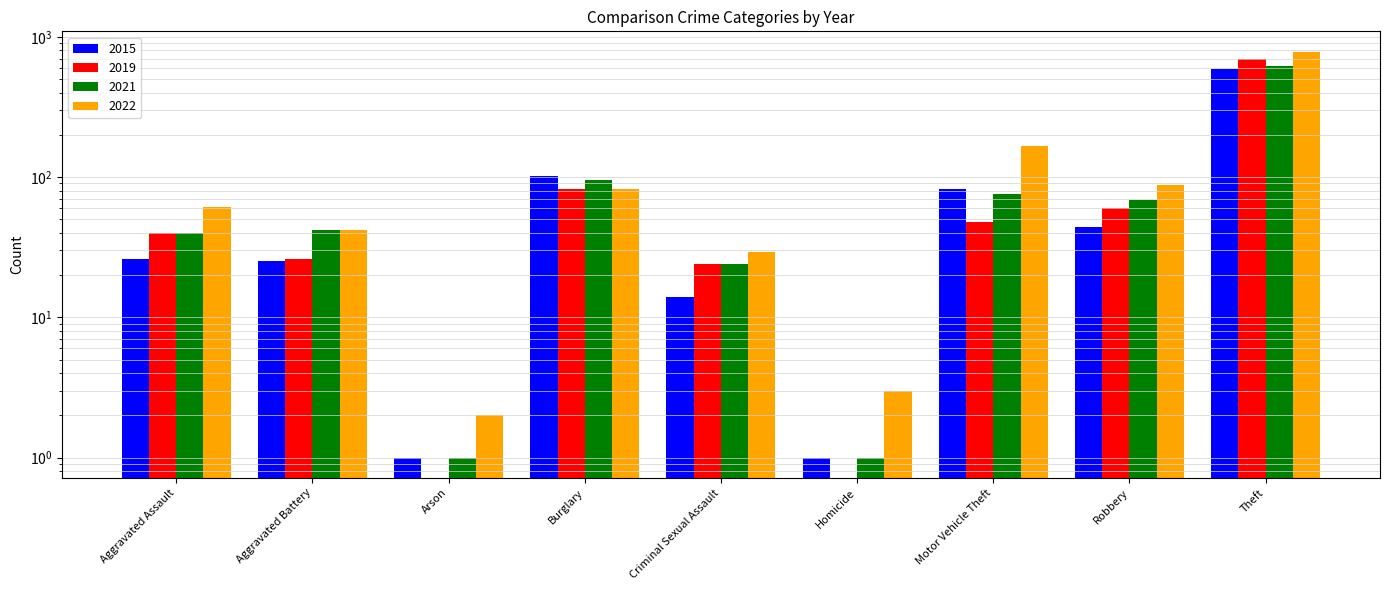

What is the label of the 2nd bar from the right?

Robbery